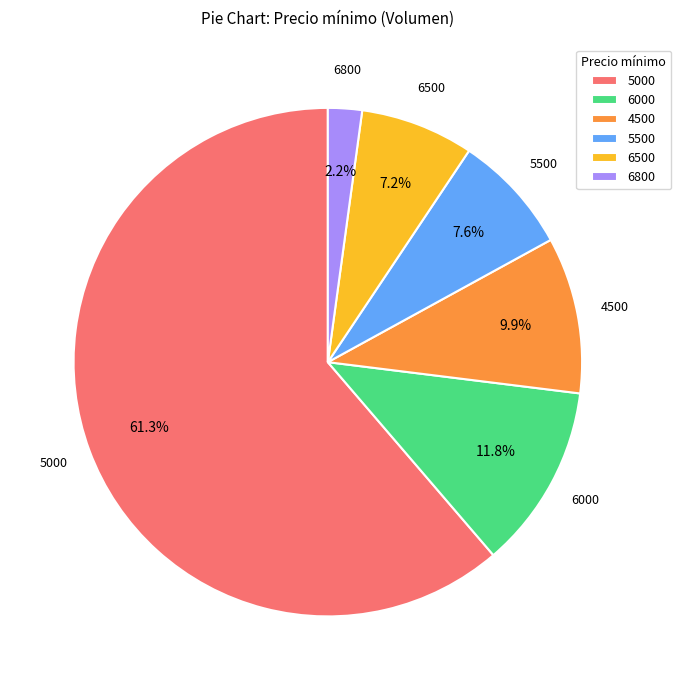

Is it true that 5000 is 16% of the pie?

False